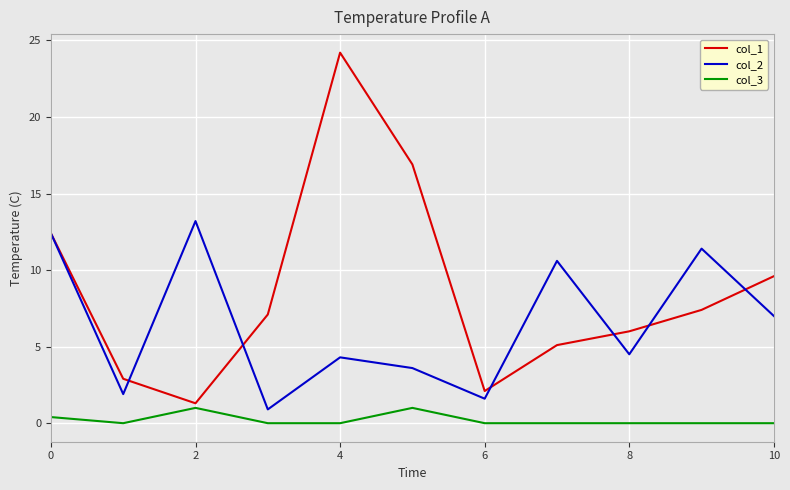

Rank the series by their maximum value, from lowest to highest.

col_3, col_2, col_1